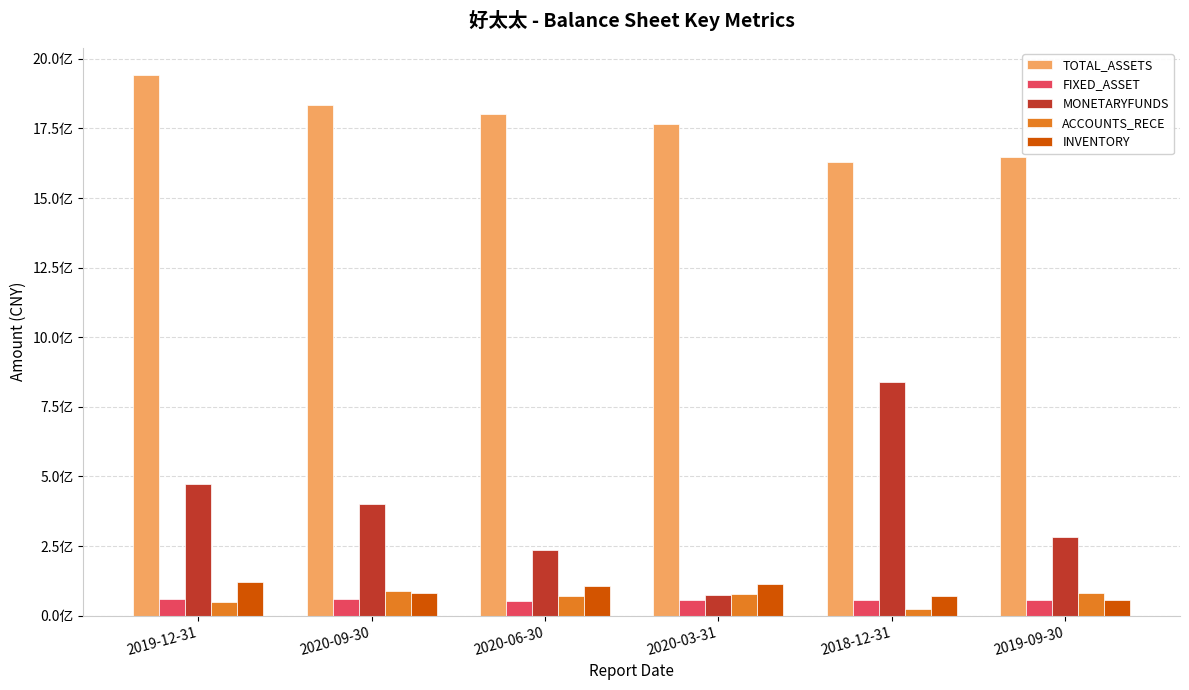

At which label is MONETARYFUNDS closest to 457088335?

2019-12-31